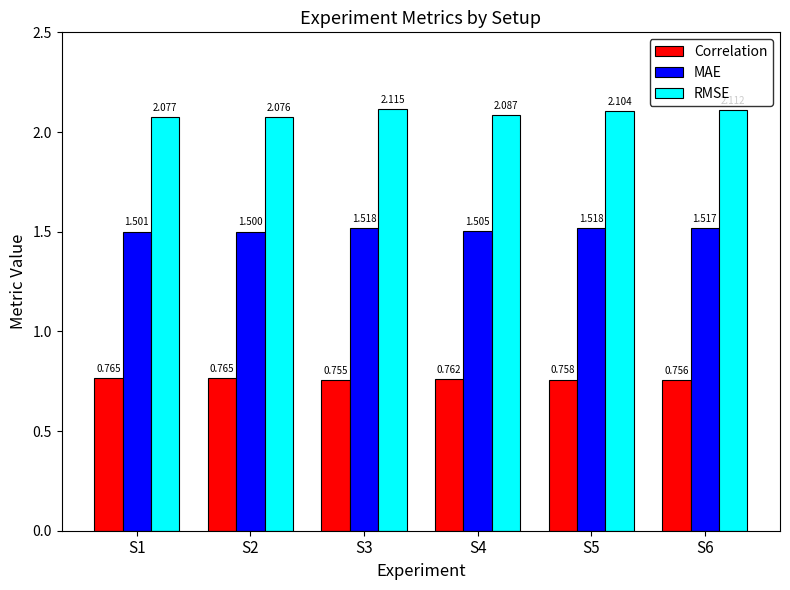

How many bars are there in total?

18